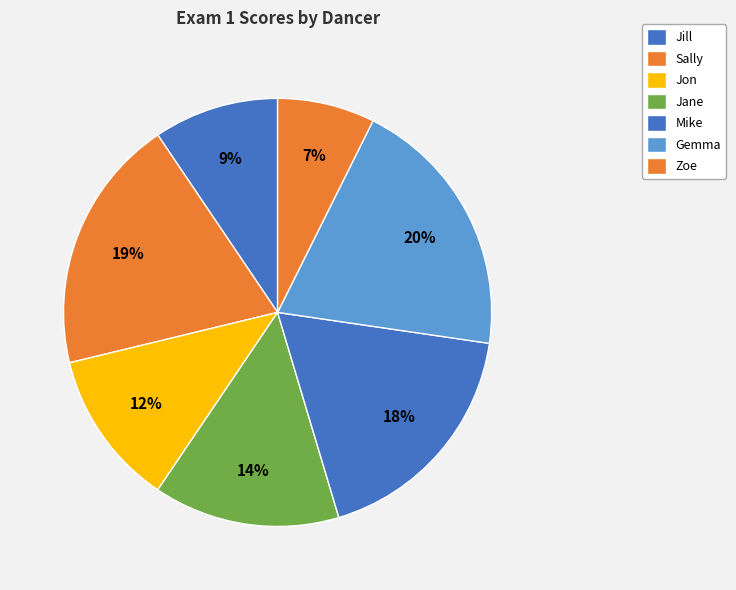

Which category has the smallest portion of the pie?

Zoe